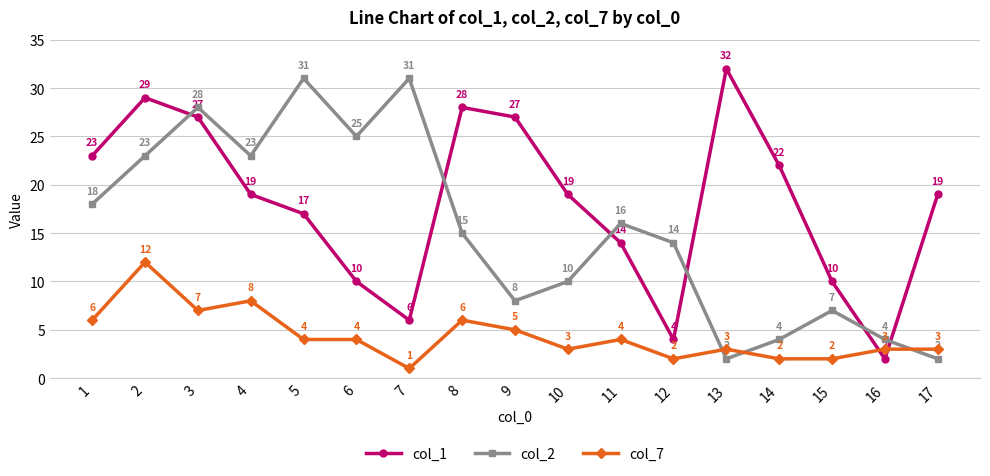

At which label is col_1 closest to 17?

5